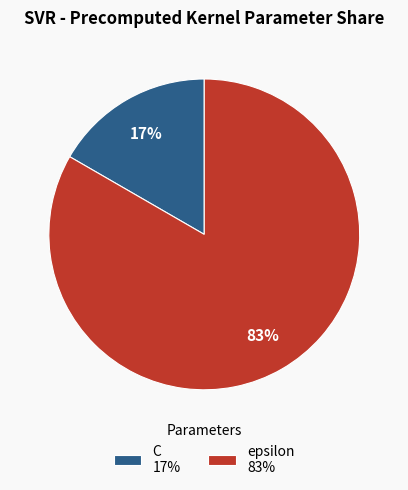

True or false: epsilon 83% accounts for 83% of the total.

True